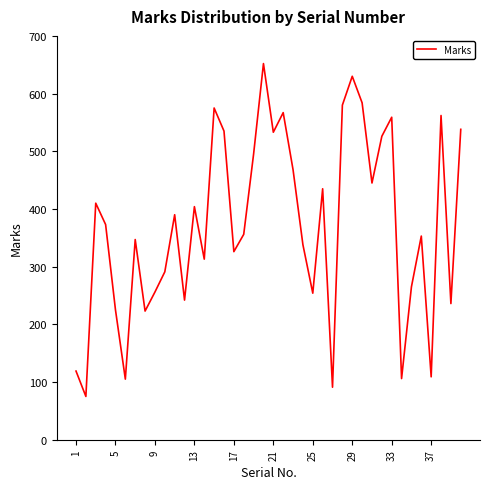

How many categories are shown in the chart?

40